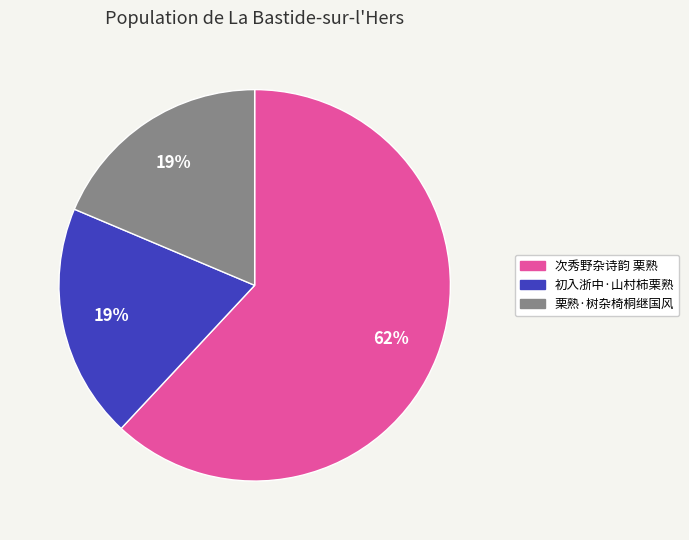

Is the sum of 初入浙中·山村柿栗熟 and 次秀野杂诗韵 栗熟 greater than half?

Yes